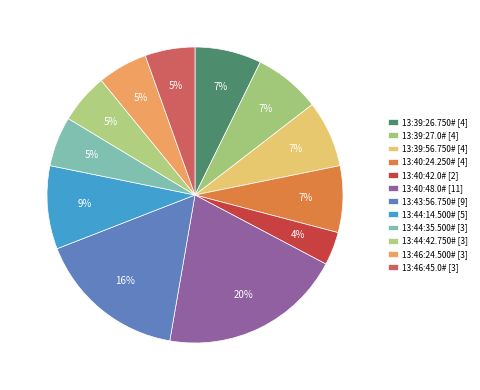

Which category has the smallest portion of the pie?

13:40:42.0#